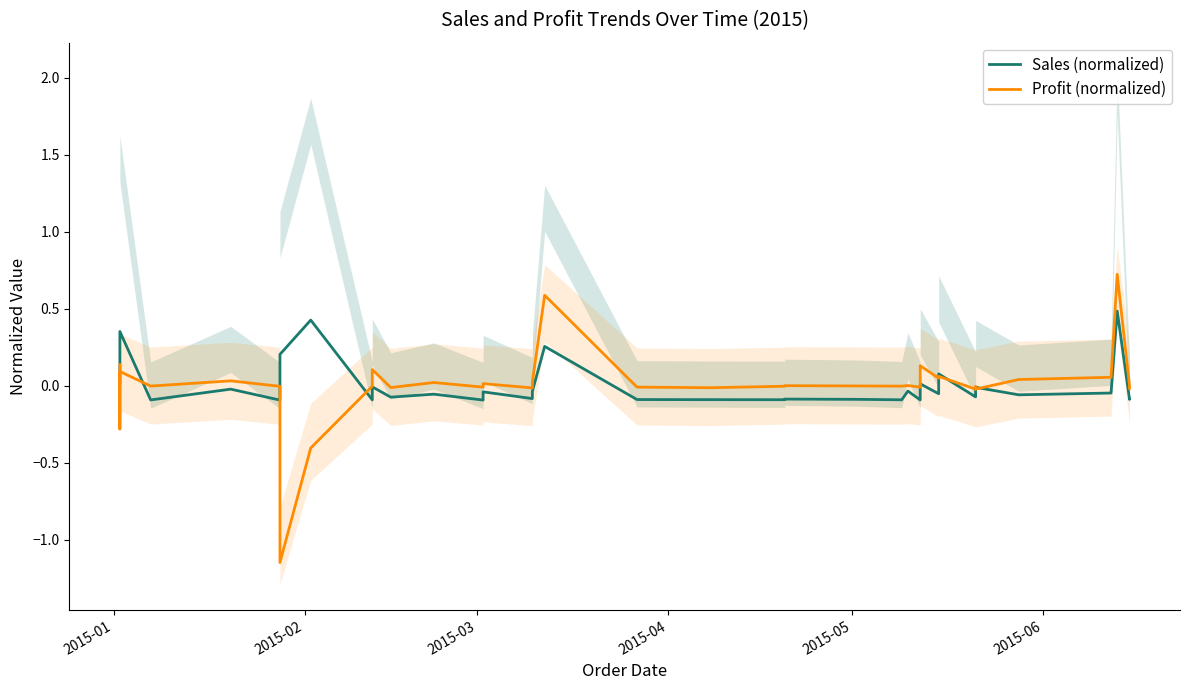

List the series in order of their overall mean, highest first.

Sales (normalized), Profit (normalized)